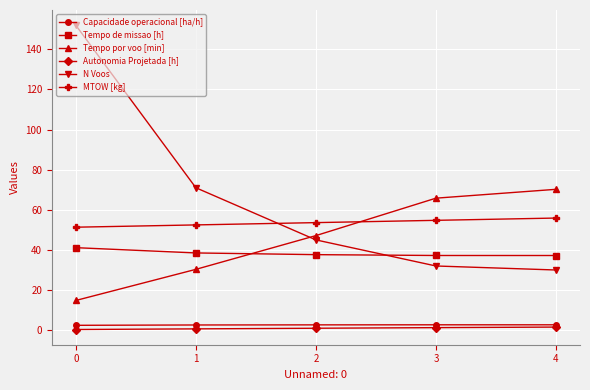

The value of Capacidade operacional [ha/h] at 4 is 2.7. True or false?

True